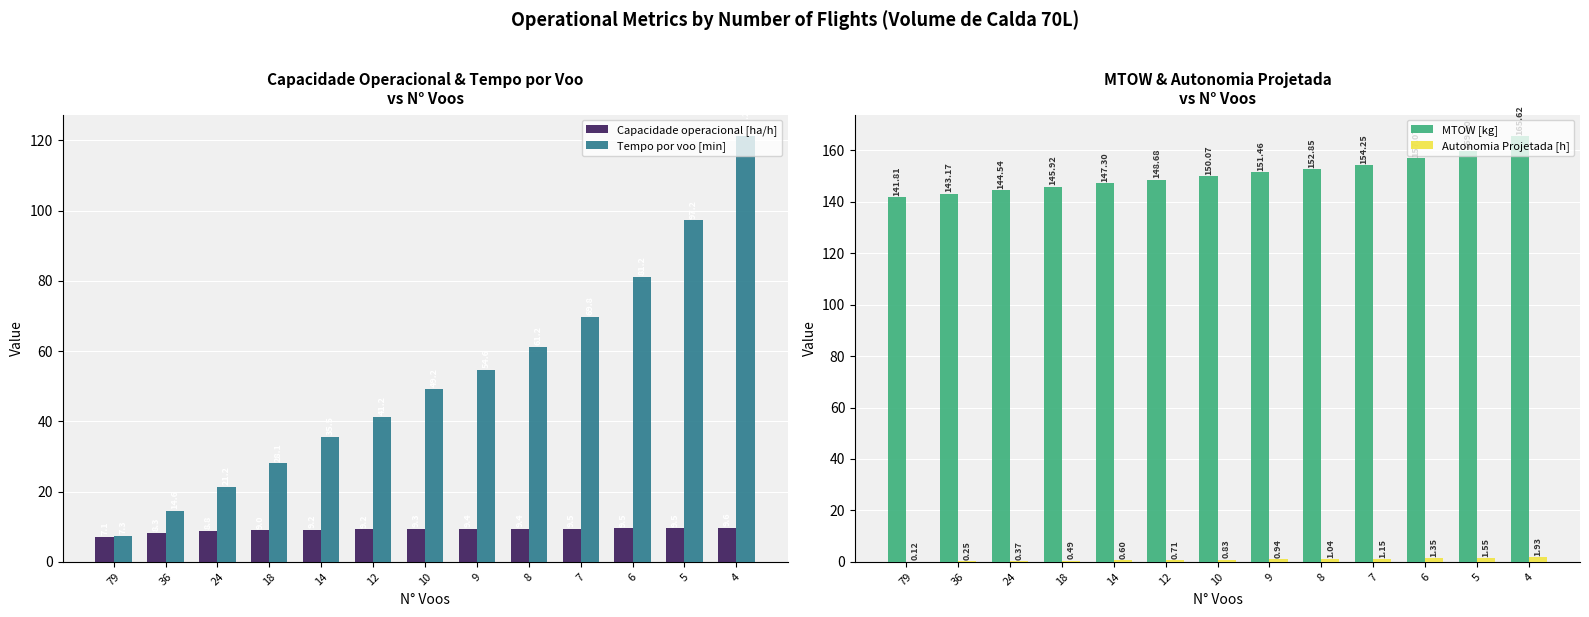

What are all the series names shown in the legend?

Capacidade operacional [ha/h], Tempo por voo [min], MTOW [kg], Autonomia Projetada [h]